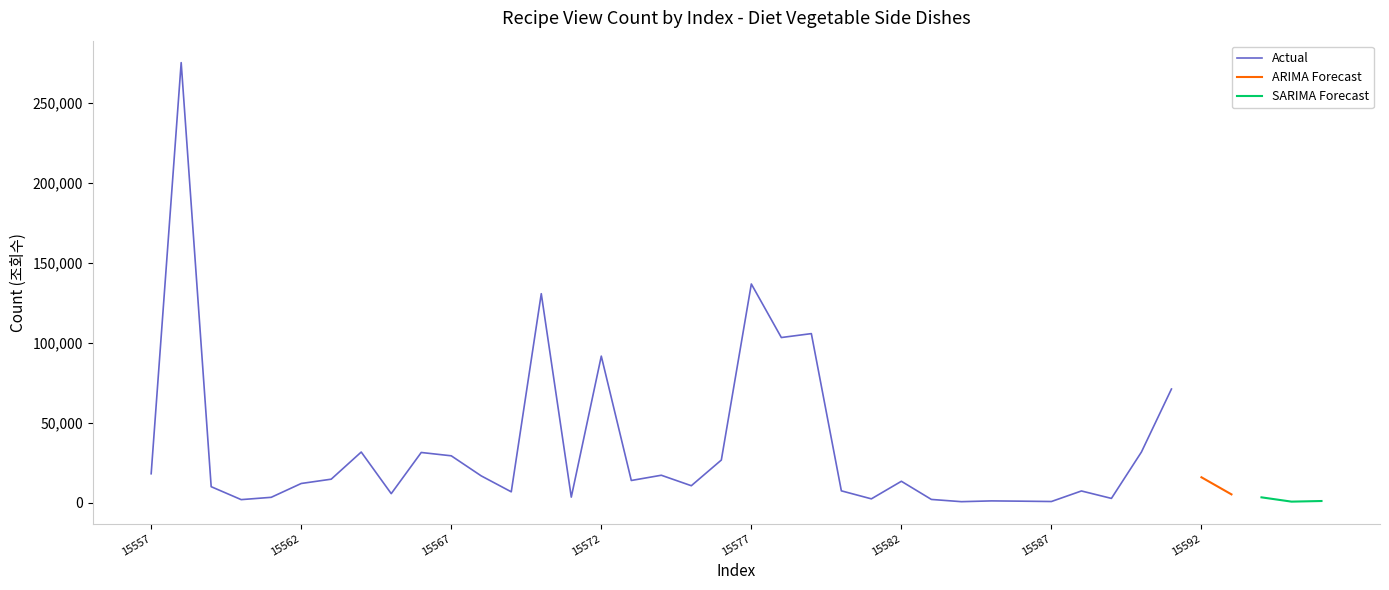

What is the smallest value displayed?

613